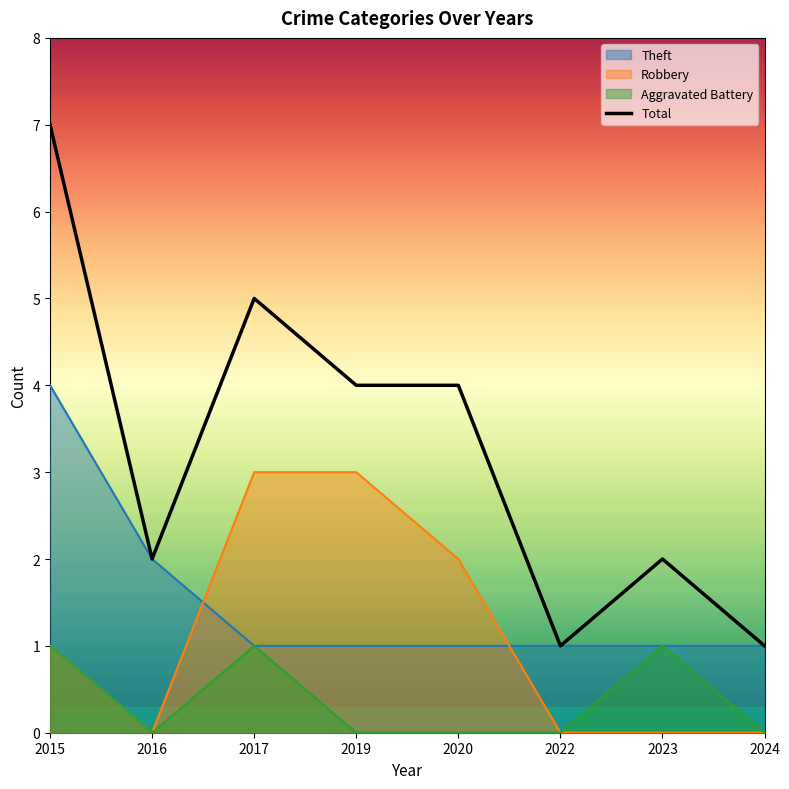

Rank the categories by value from highest to lowest.

2015, 2017, 2019, 2020, 2016, 2023, 2022, 2024